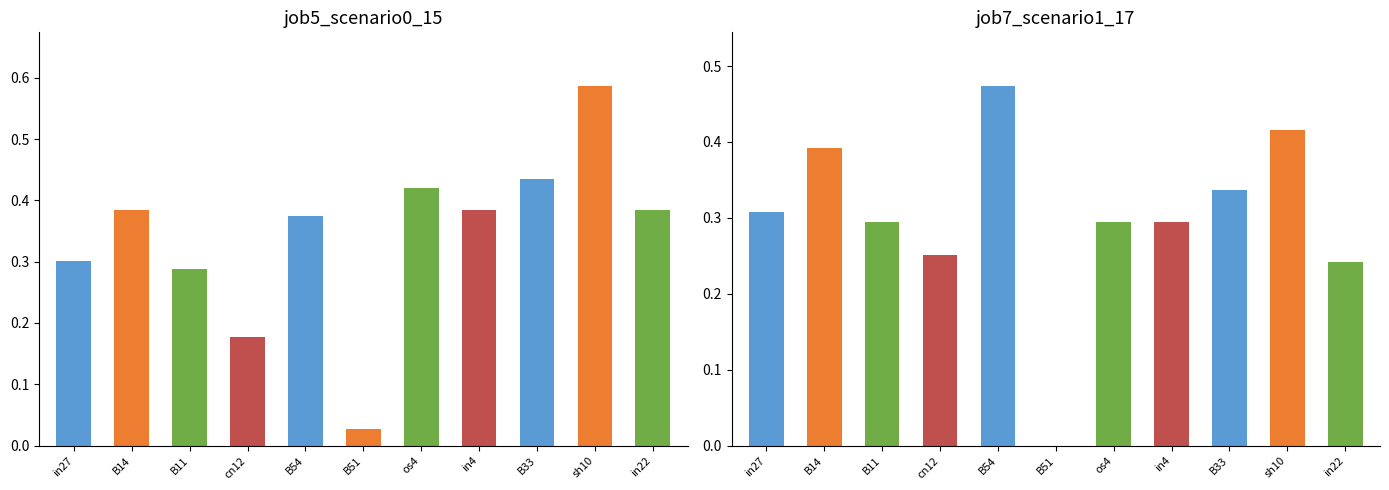

At which label does job5_scenario0_15 reach its peak?

sh10